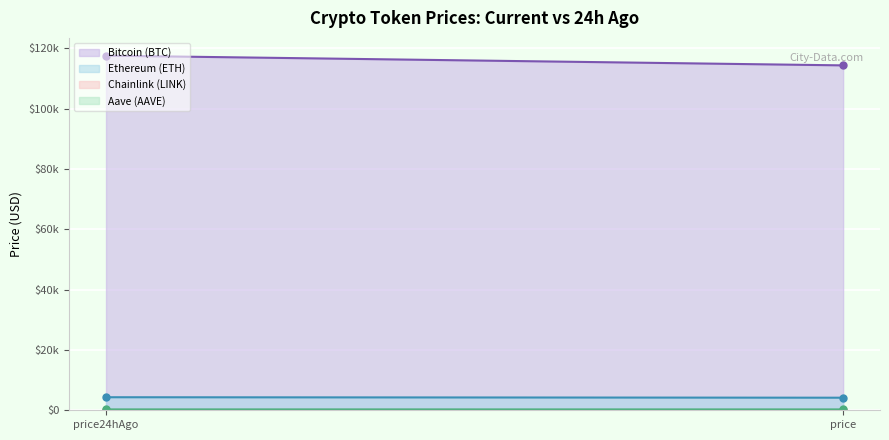

Does the chart display data point markers on the line(s)?

No